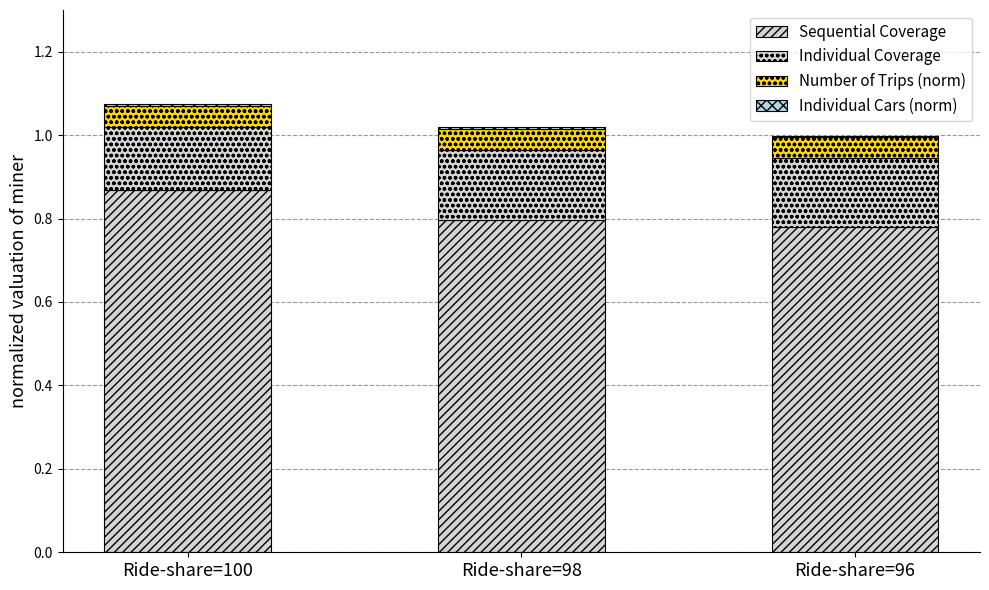

What is the sum of all Sequential Coverage values?

2.4